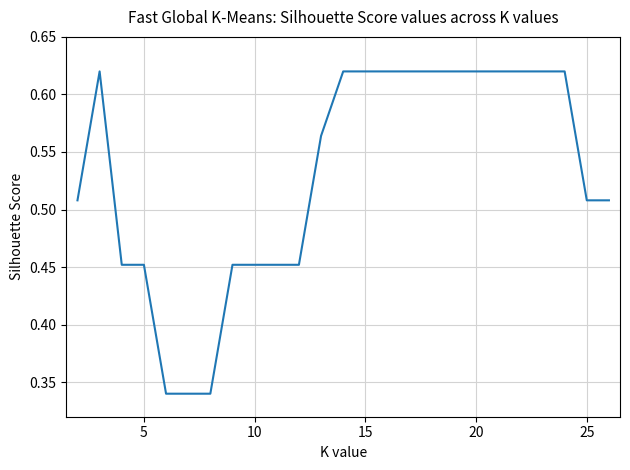

Is it true that the value at 10 is 0.7?

False